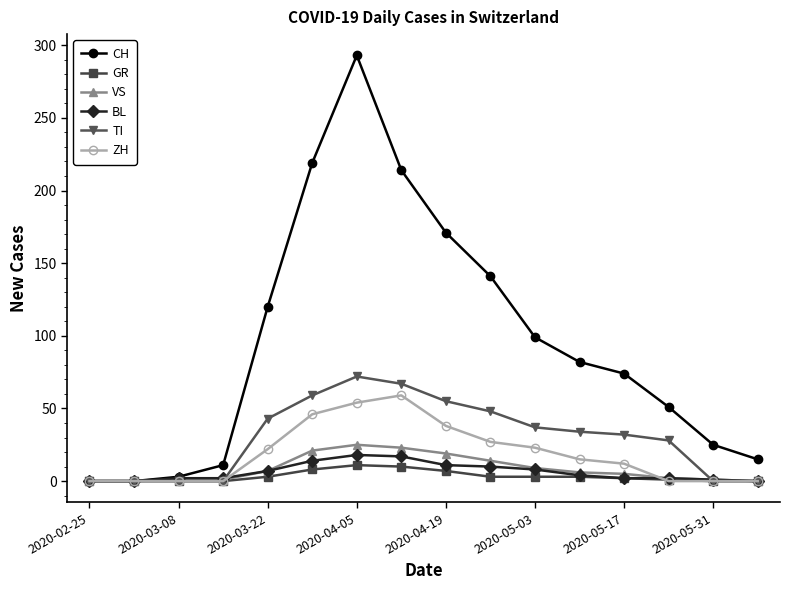

Which series has the largest range (max minus min)?

CH